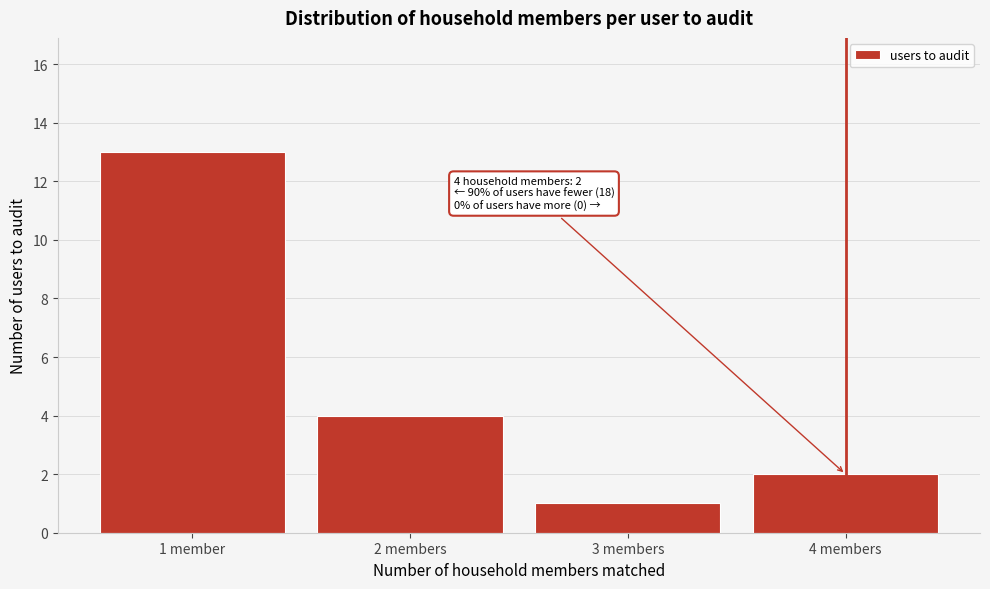

Reading left to right, transcribe all the data shown in this chart.

1 member=13	2 members=4	3 members=1	4 members=2